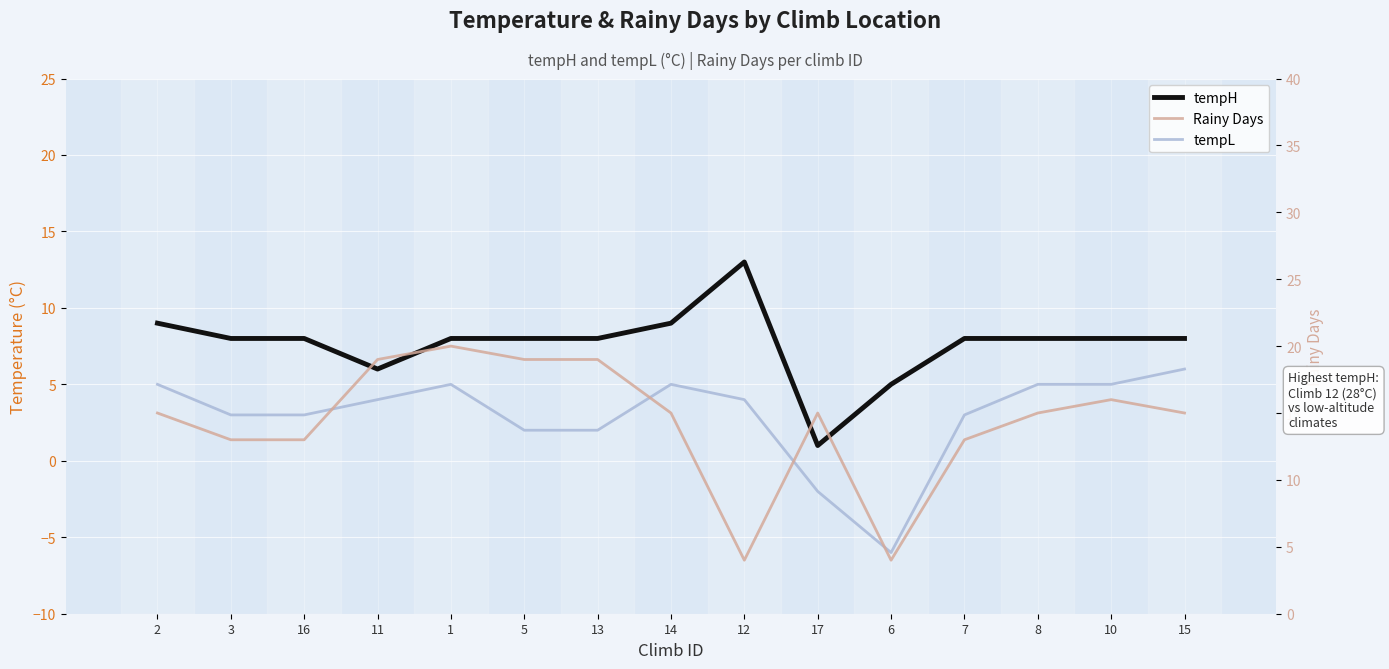

At which category does tempL reach its first local peak?

1